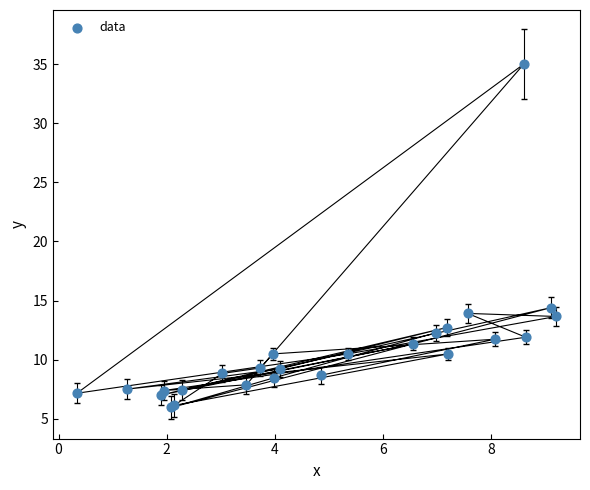

What Y value in the scatter plot is closest to 20?

14.4